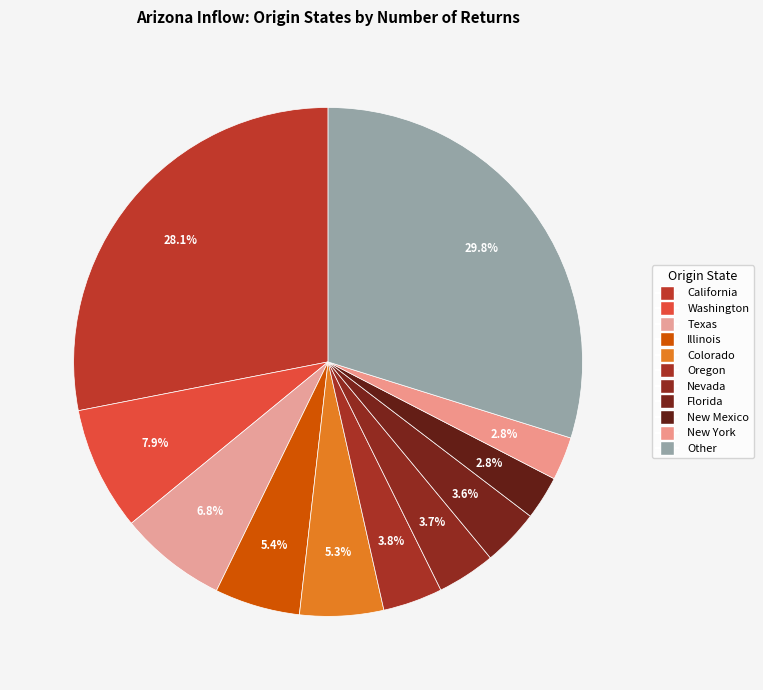

How many slices are in this pie chart?

11